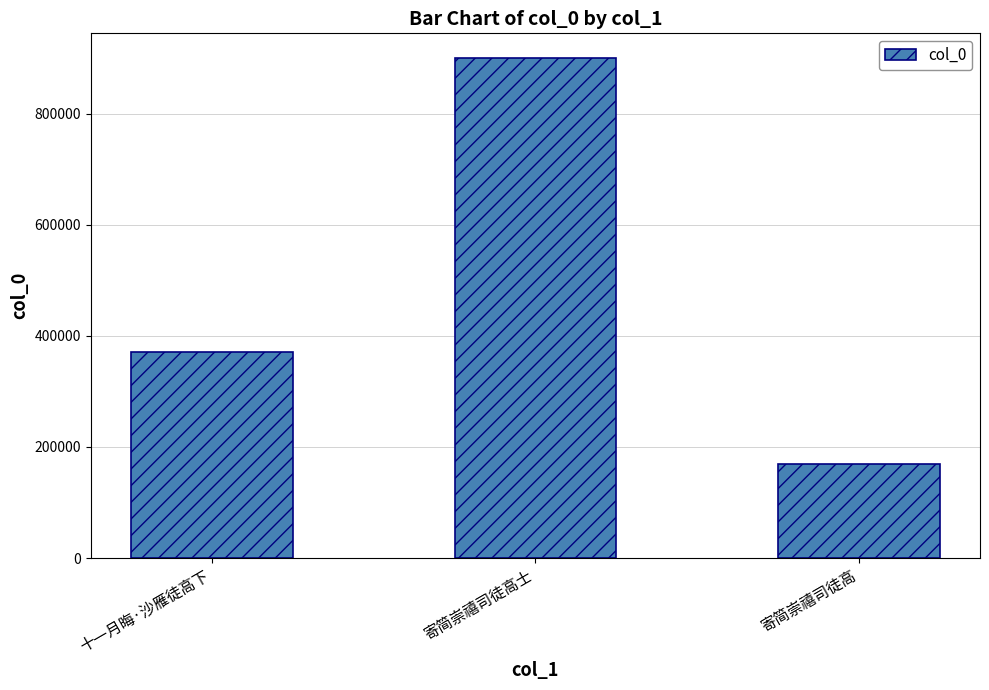

What is the ratio of the value at 寄简崇禧司徒高士 to the value at 寄简崇禧司徒高?

5.3